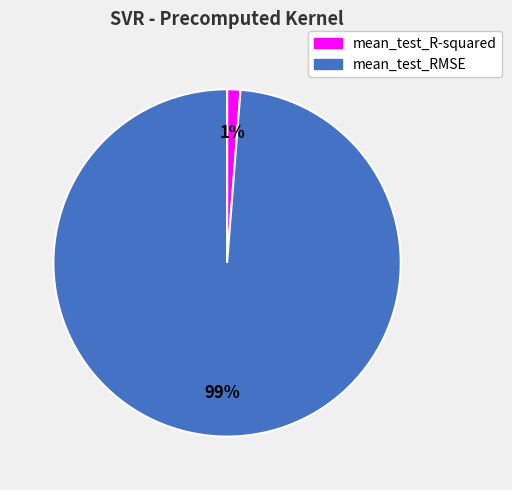

Which category has the biggest portion of the pie?

mean_test_RMSE